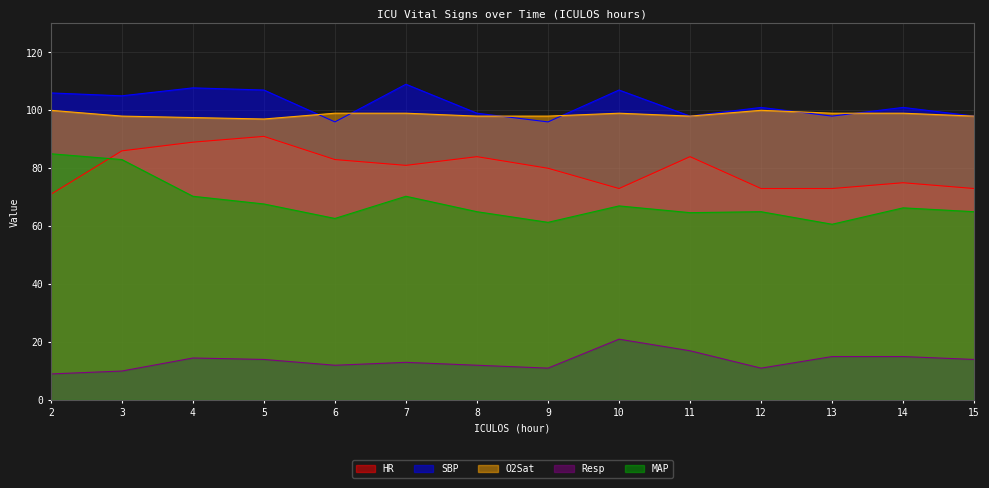

True or false: MAP and Resp intersect in this chart.

False